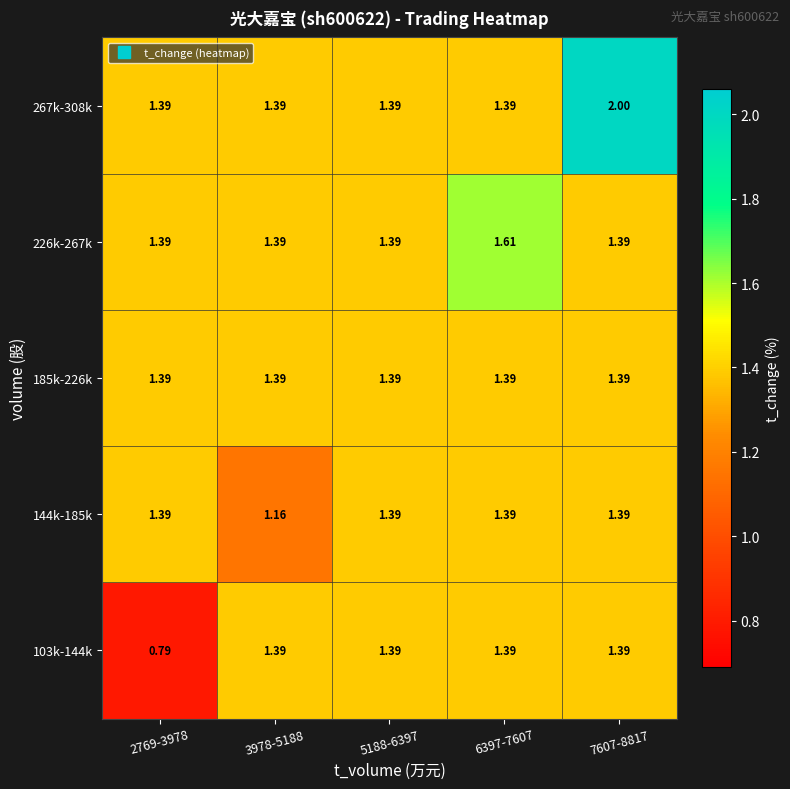

Is the value of 103k-144k at 2769-3978 greater than the value of 144k-185k at 5188-6397?

No